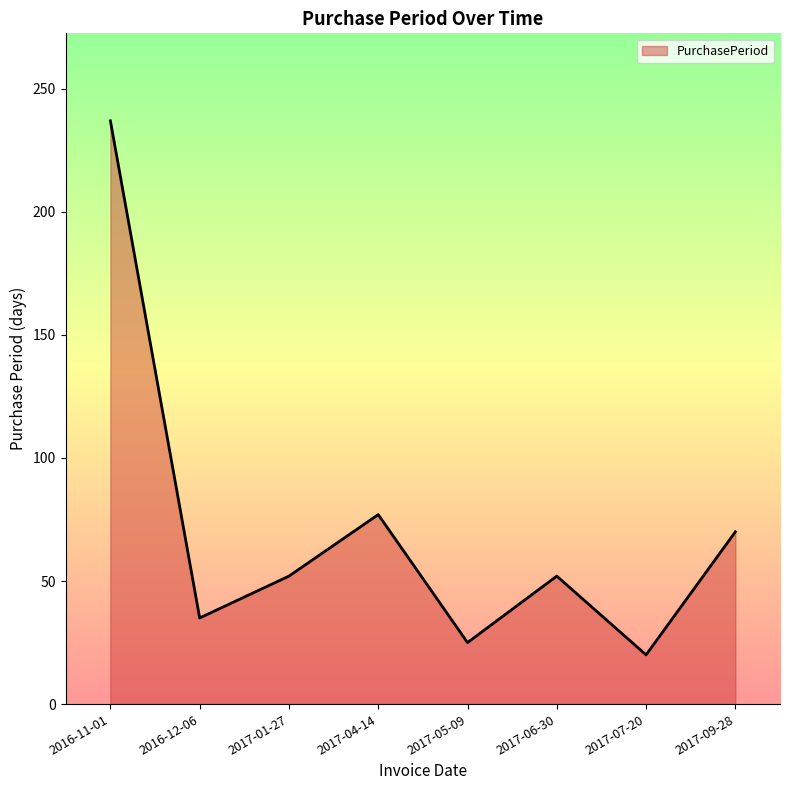

What is the sum of the values at 2017-01-27 and 2017-07-20?

72